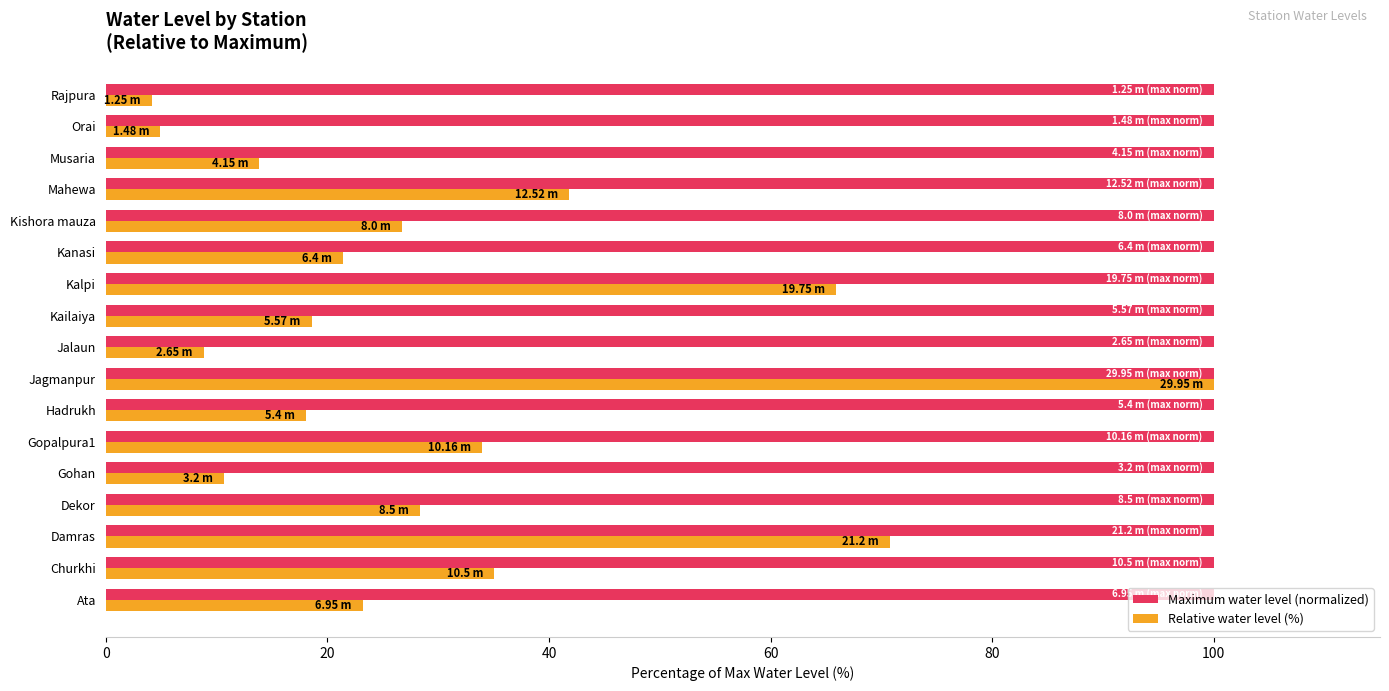

What is the sum of the Relative water level (%) values at Kailaiya and Ata?

41.8